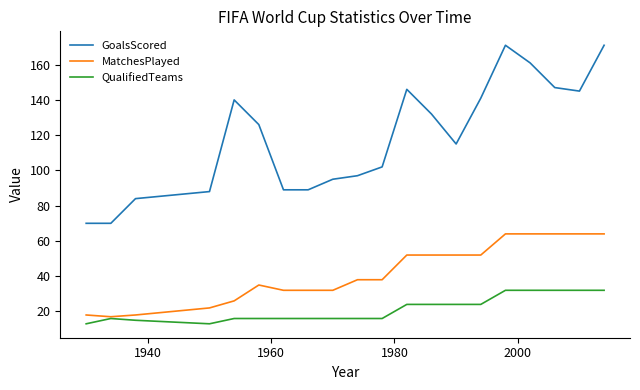

Rank the series by their maximum value, from lowest to highest.

QualifiedTeams, MatchesPlayed, GoalsScored